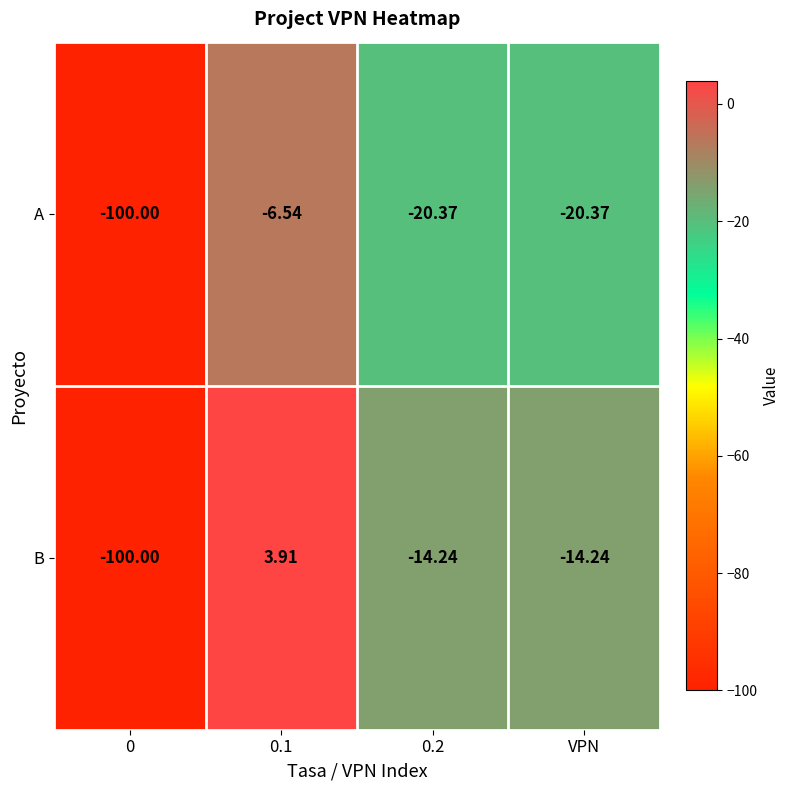

Is the value of A at VPN greater than the value of B at 0.2?

No